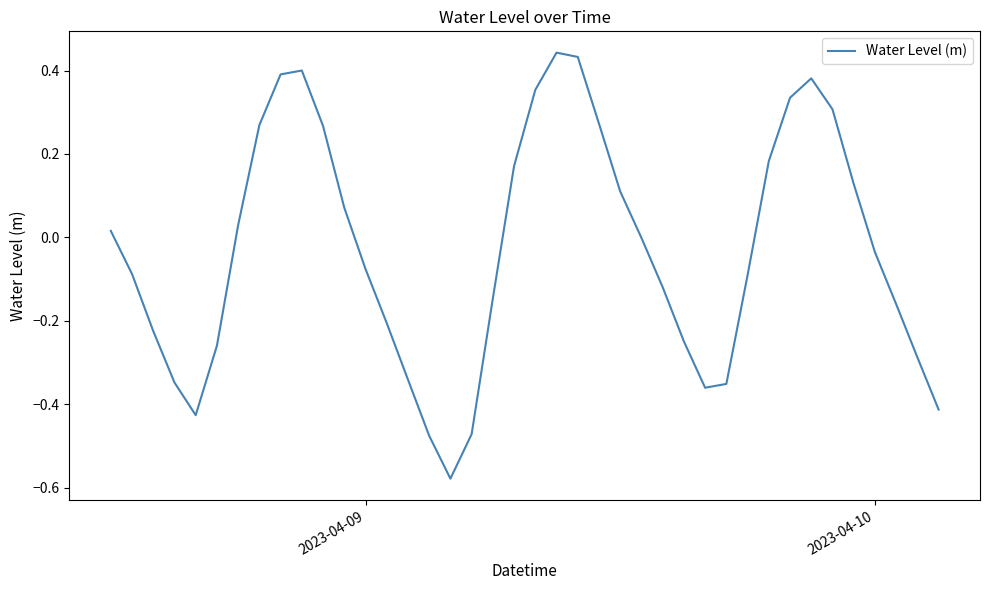

What is the difference between the maximum and minimum values?

1.0